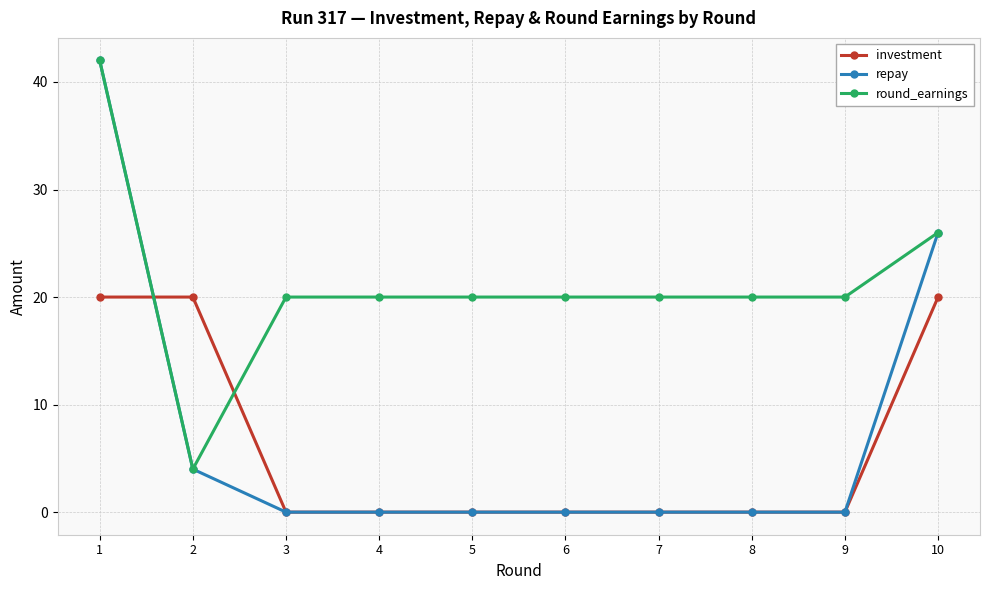

Reading left to right, list all the values displayed in this chart.

investment: 20	20	0	0	0	0	0	0	0	20
repay: 42	4	0	0	0	0	0	0	0	26
round_earnings: 42	4	20	20	20	20	20	20	20	26